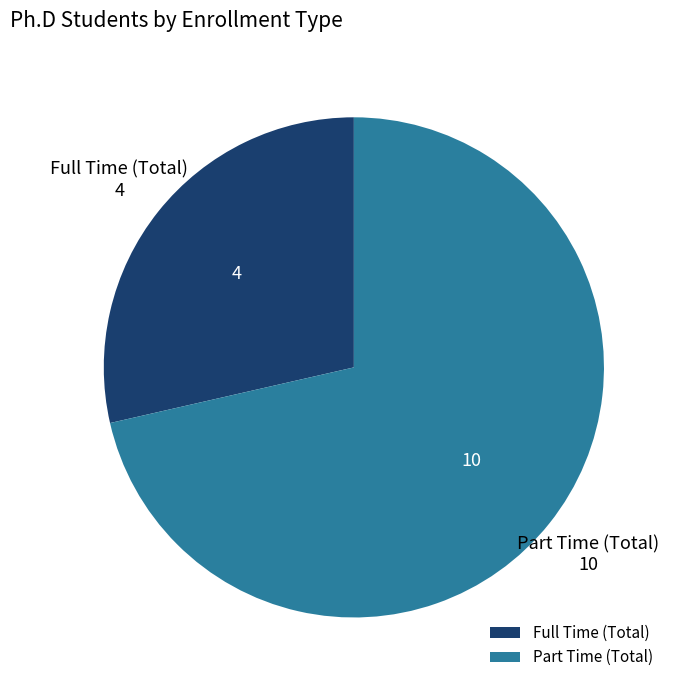

Rank the categories by value from lowest to highest.

Full Time (Total), Part Time (Total)